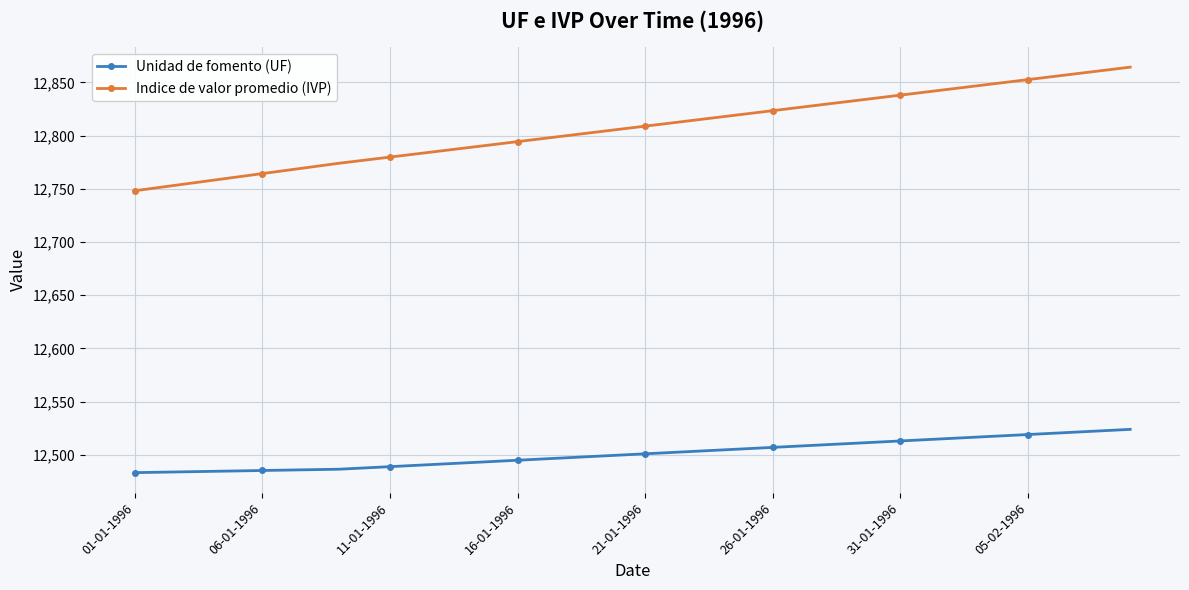

What is the sum of all Indice de valor promedio (IVP) values?

512287.8